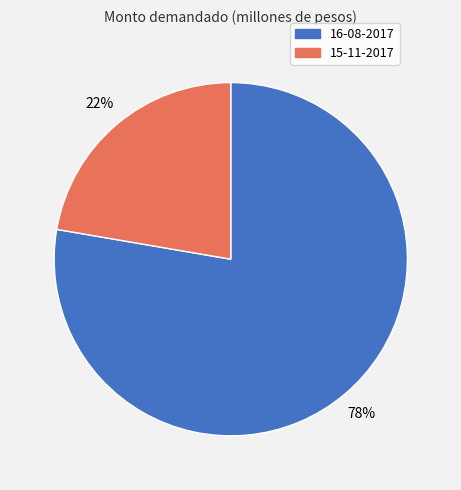

Which slice is the largest?

16-08-2017